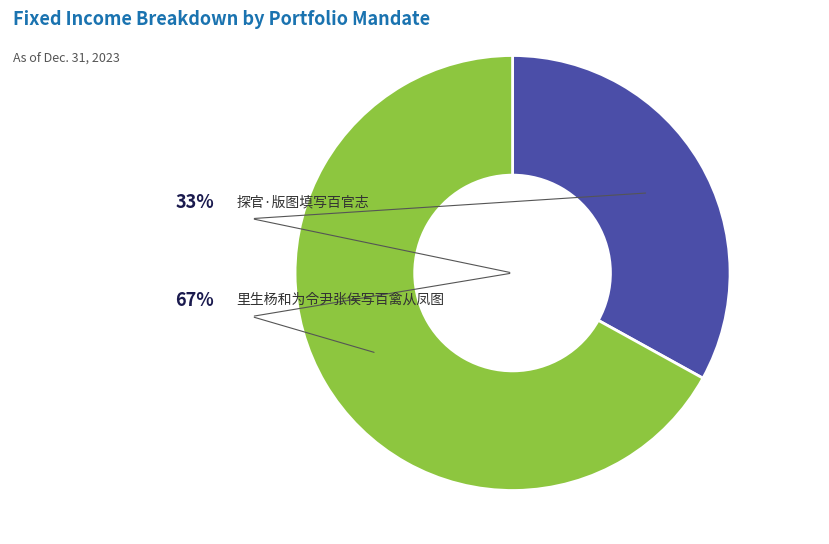

To the nearest percent, what percentage of the pie is 里生杨和为令尹张侯写百禽从凤图?

67%